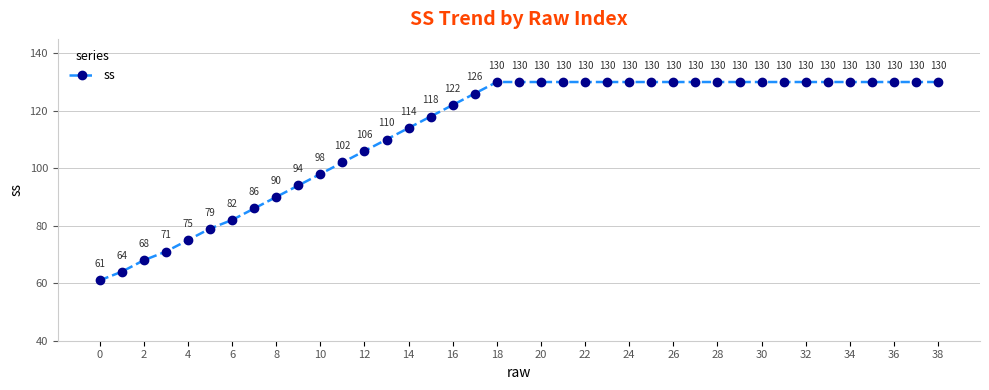

What is the value of the 34th point from the left?

130